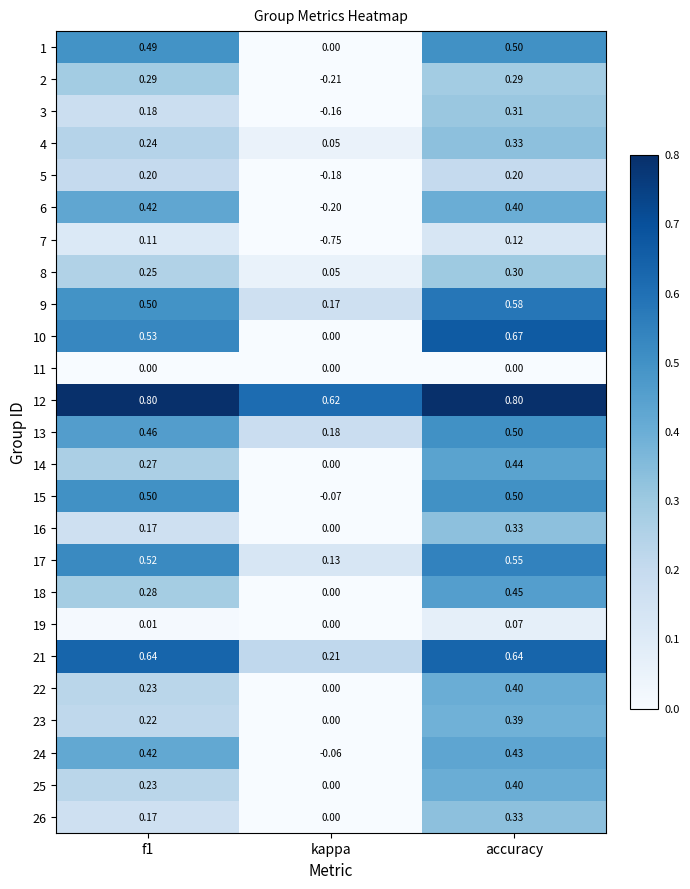

Which series has the widest spread of values?

7